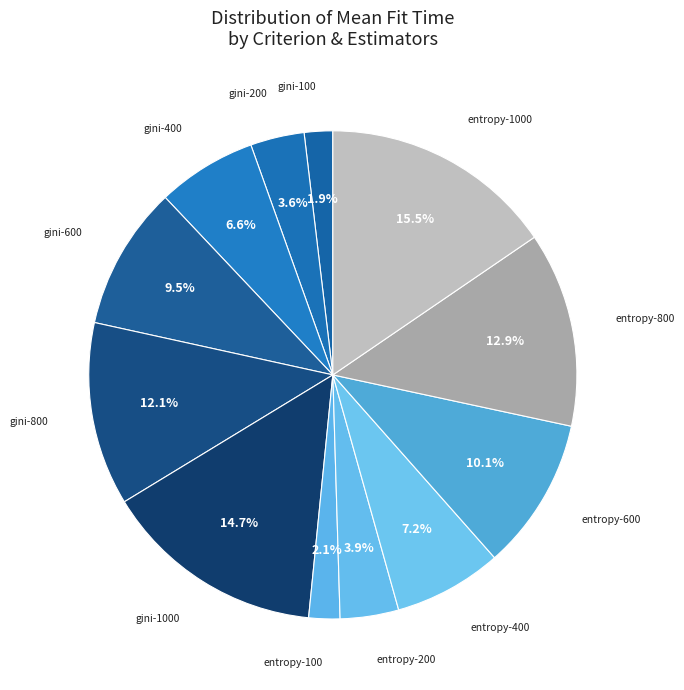

Rank the categories by value from highest to lowest.

entropy-1000, gini-1000, entropy-800, gini-800, entropy-600, gini-600, entropy-400, gini-400, entropy-200, gini-200, entropy-100, gini-100